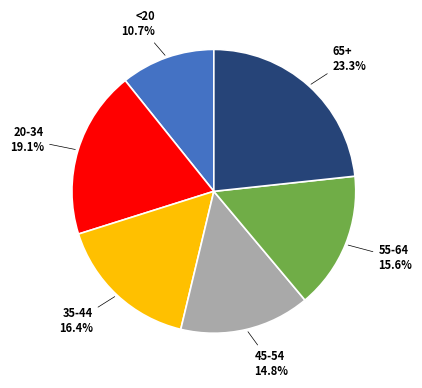

Is there a majority slice in this chart?

No